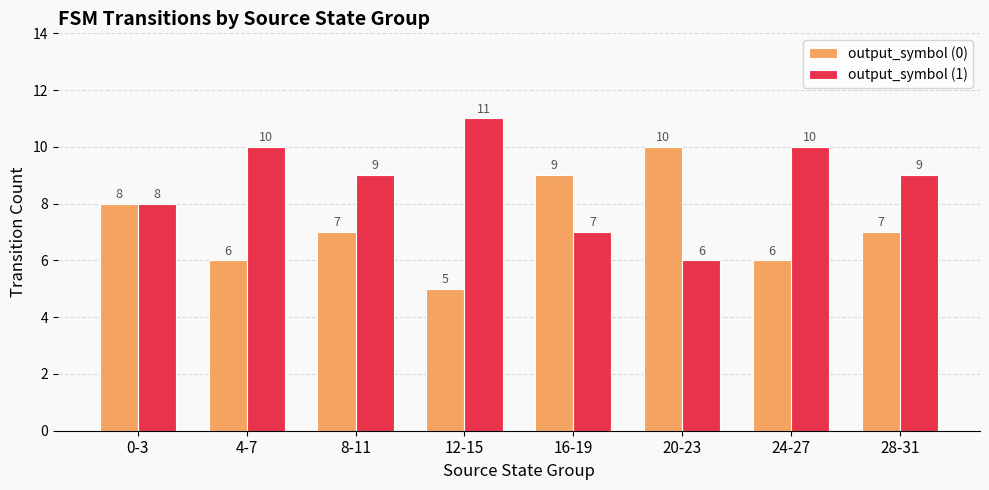

What is the label of the 1st bar from the right?

28-31